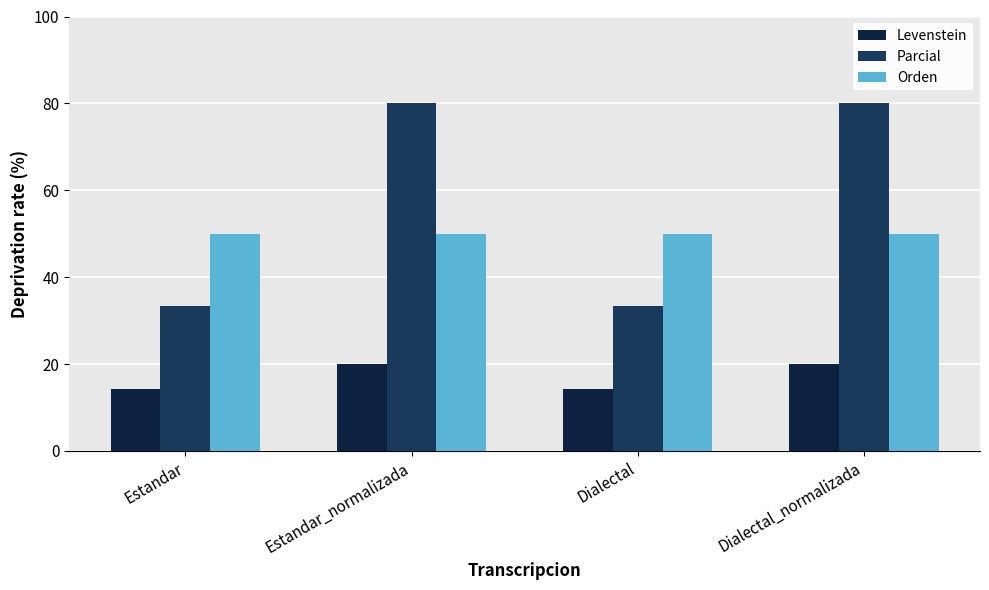

Are the bars grouped side by side (vs. stacked)?

Yes